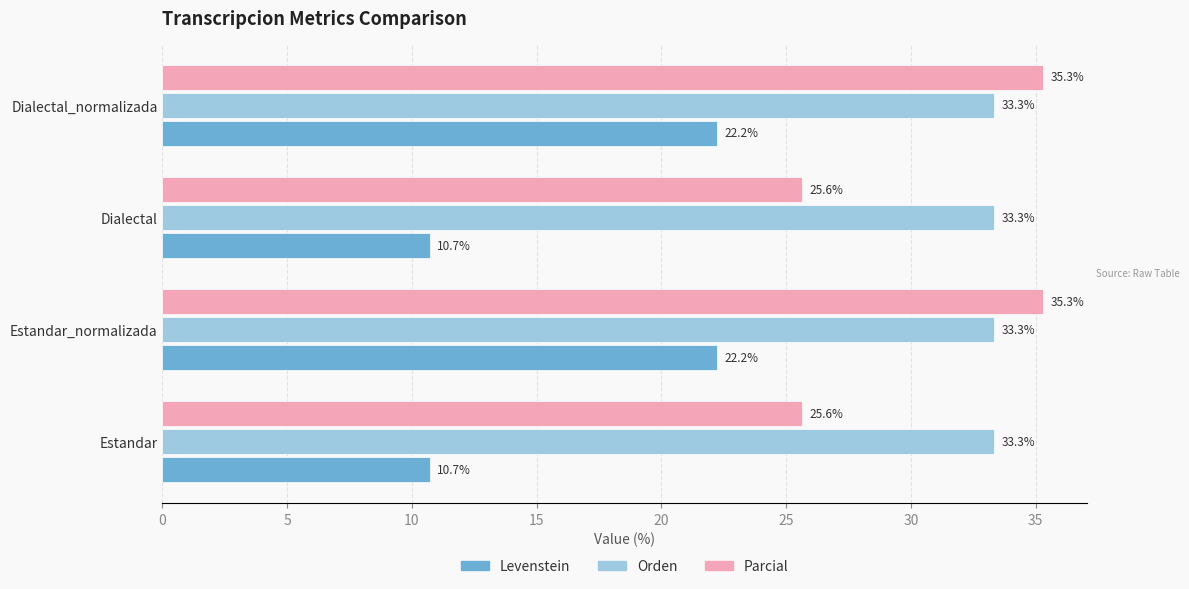

Which series has the largest total across all categories?

Orden